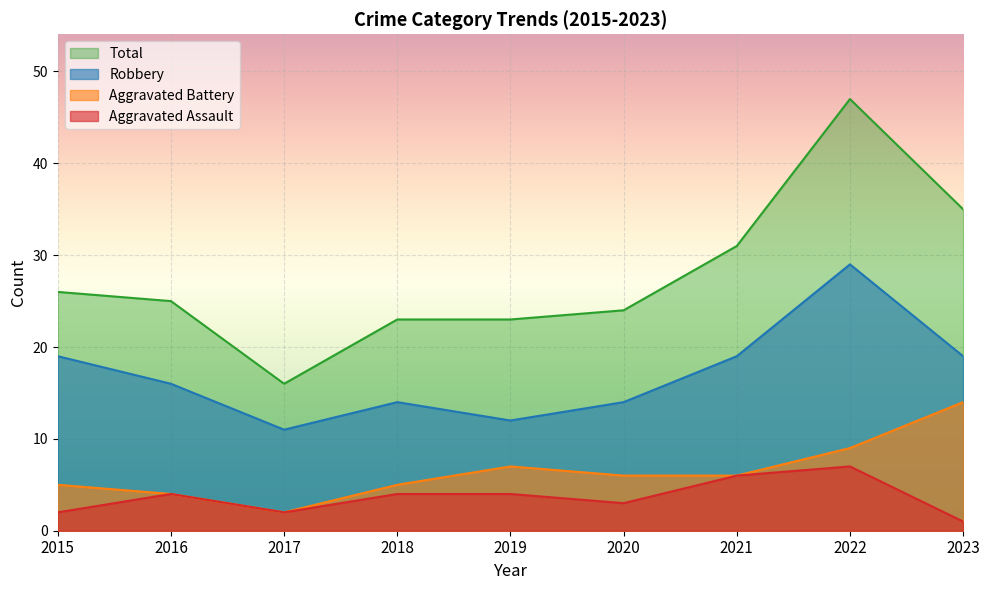

What are all the series names shown in the legend?

Total, Robbery, Aggravated Battery, Aggravated Assault